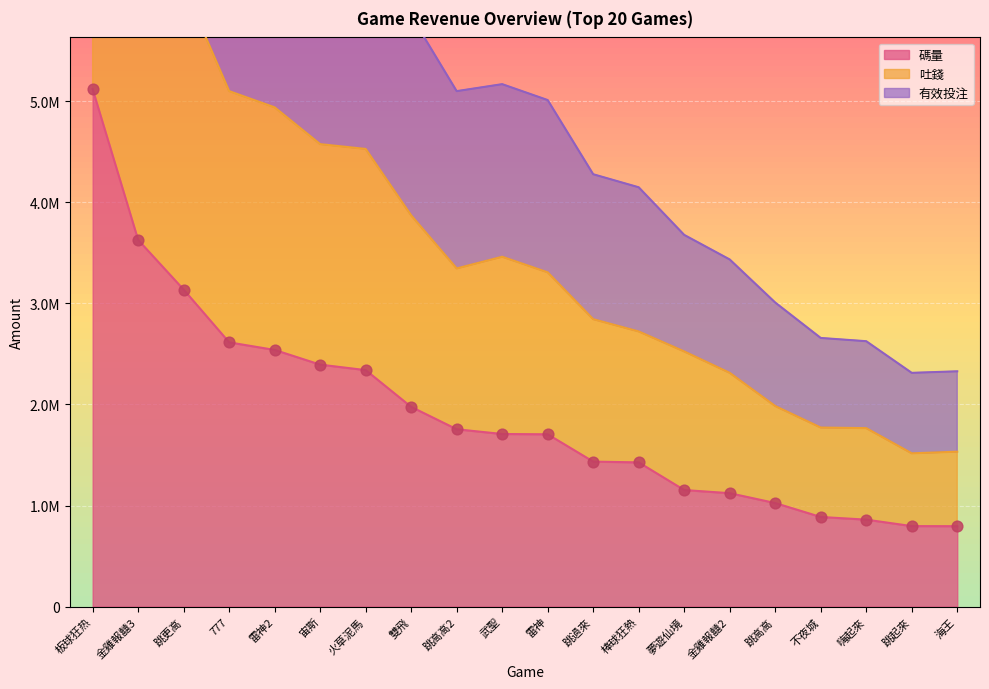

Which series reaches the minimum Y coordinate?

碼量